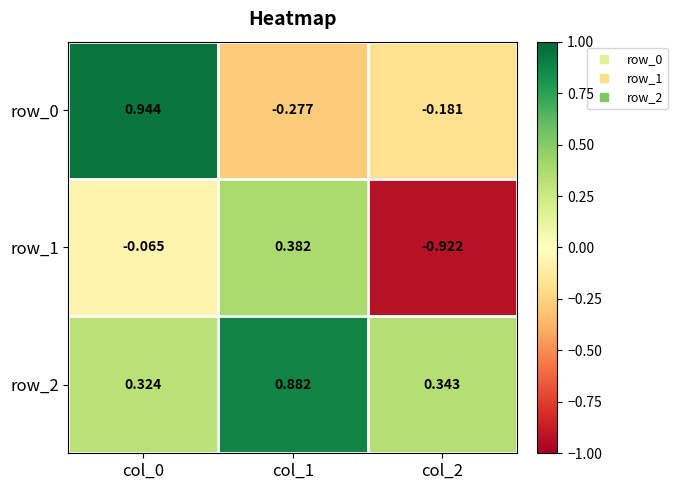

How many distinct data groups are displayed?

3